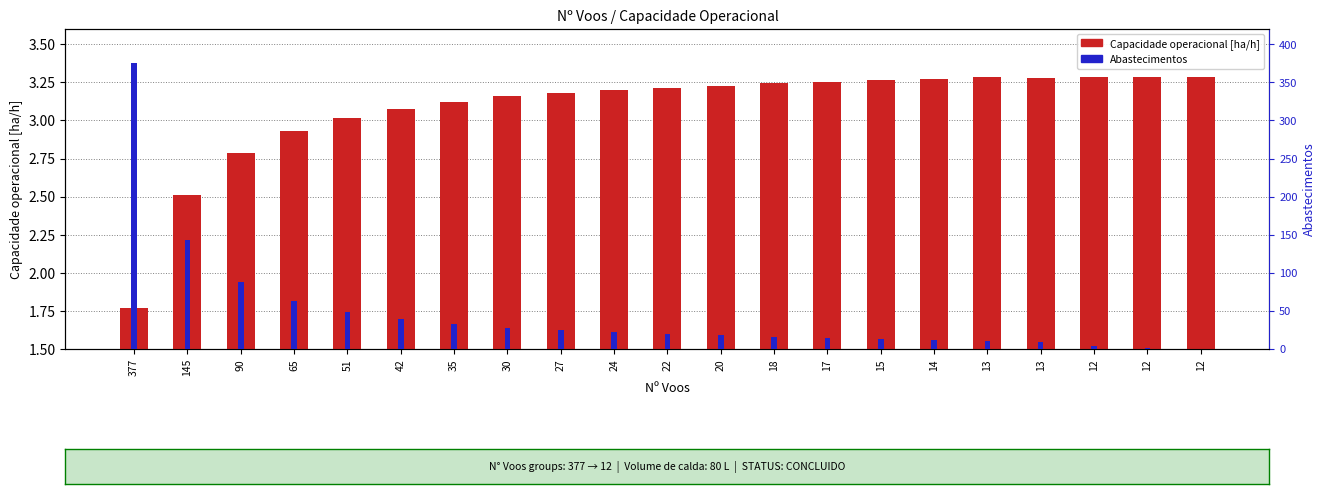

What are all the series names shown in the legend?

Capacidade operacional [ha/h], Abastecimentos